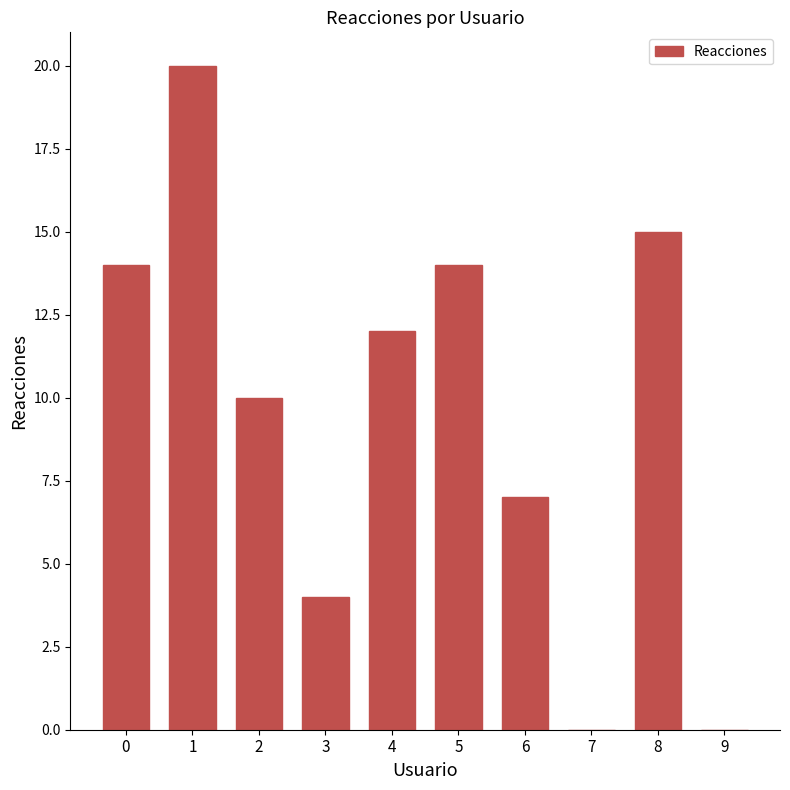

Reading left to right, what are all the values shown in this chart?

14	20	10	4	12	14	7	0	15	0